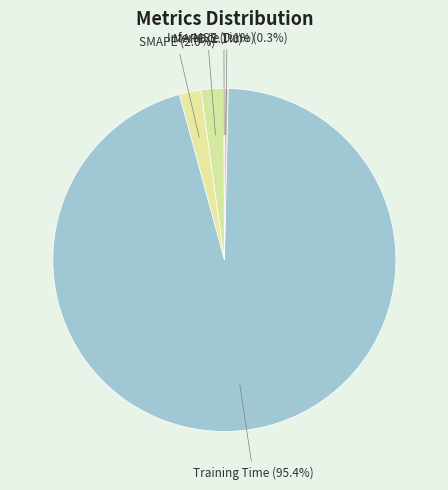

True or false: MAPE accounts for 2% of the total.

True